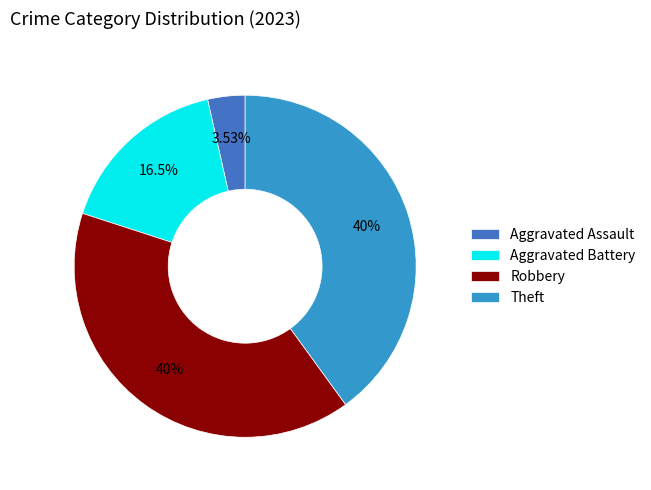

How many segments does this pie chart have?

4